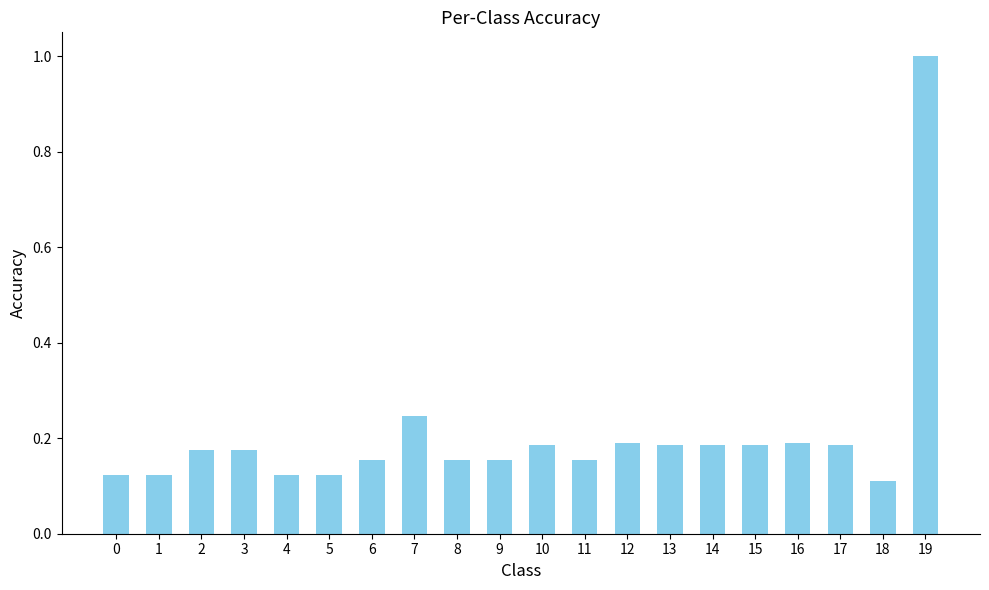

What is the sum of the values at 12 and 13?

0.4